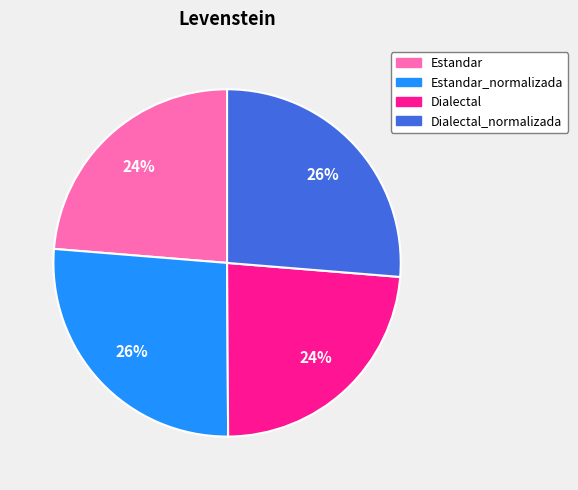

To the nearest percent, what is the average slice percentage?

25%